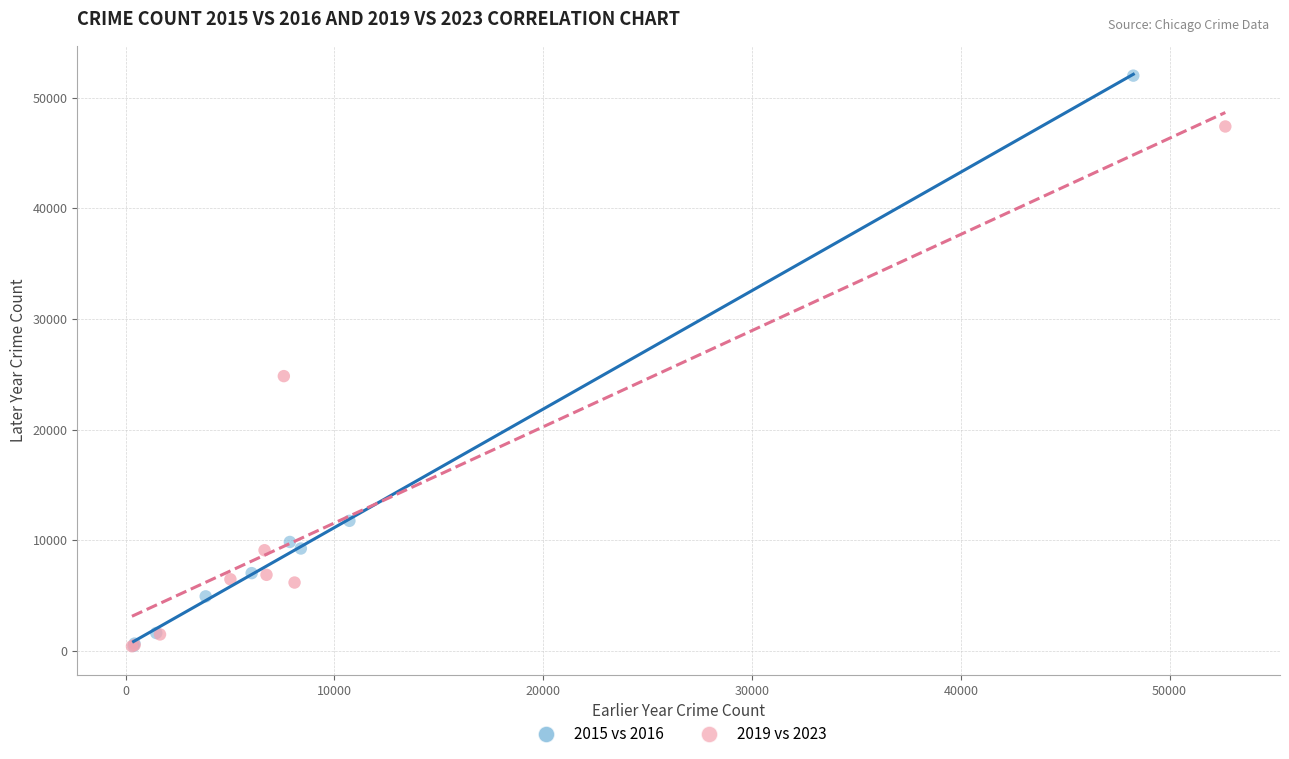

What are all the series names shown in the legend?

2015 vs 2016, 2019 vs 2023